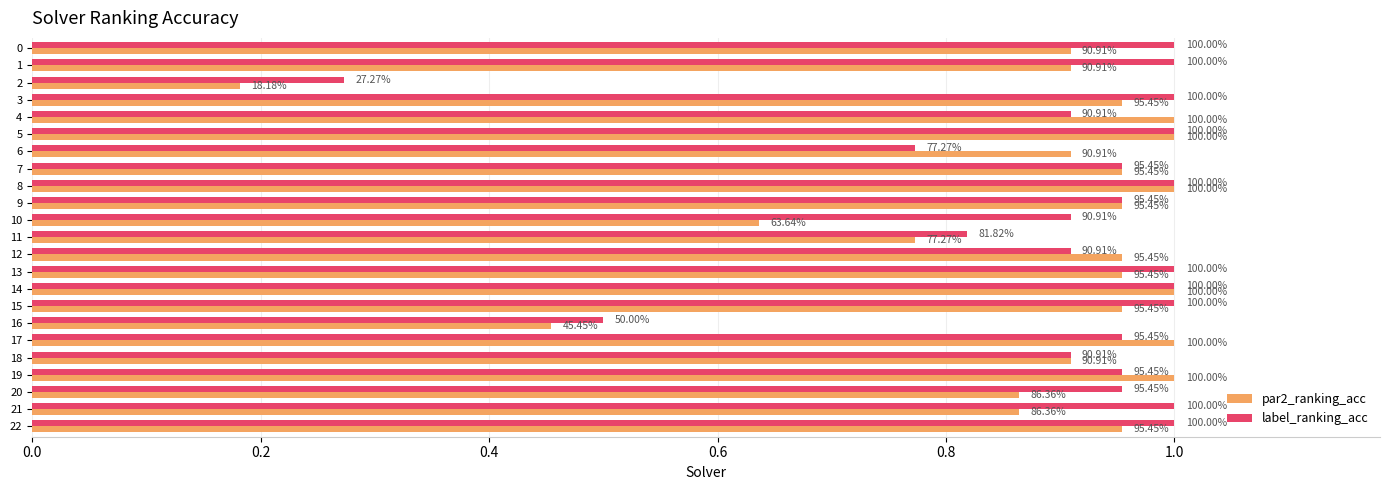

The label_ranking_acc series shows 1.0 at 13. True or false?

True